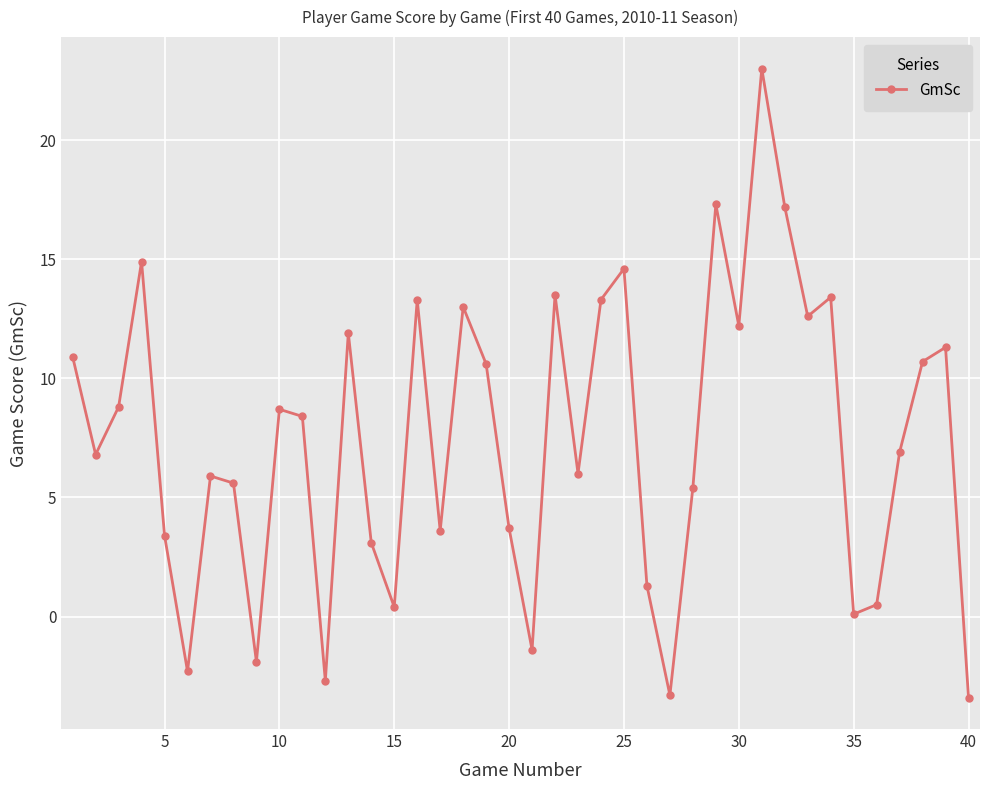

What is the greatest value displayed?

23.0